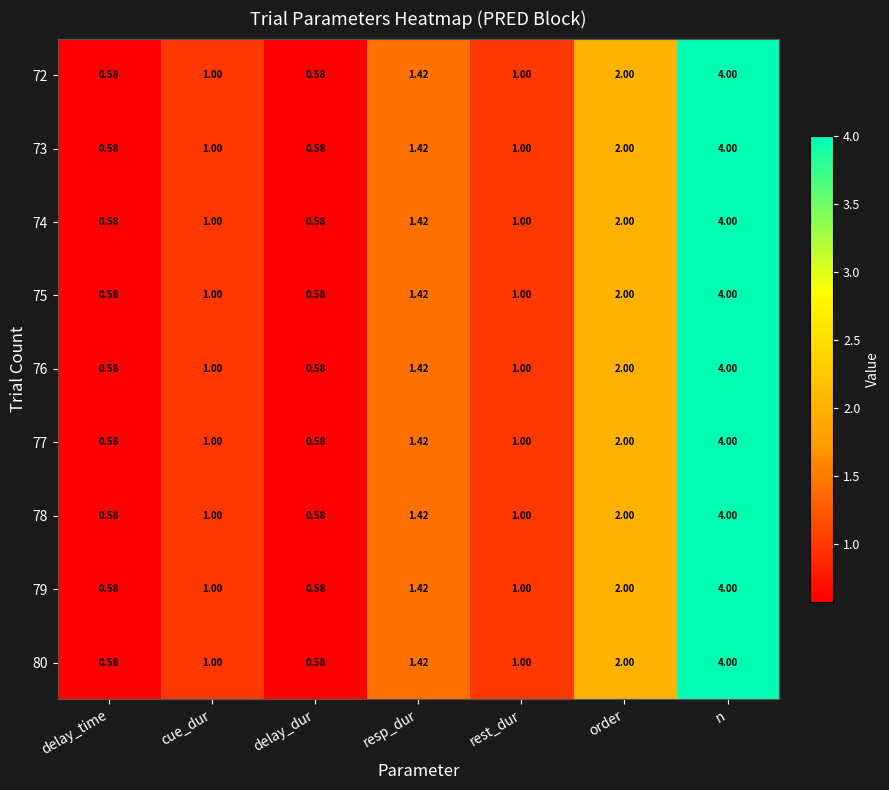

At which label does 77 reach its peak?

n